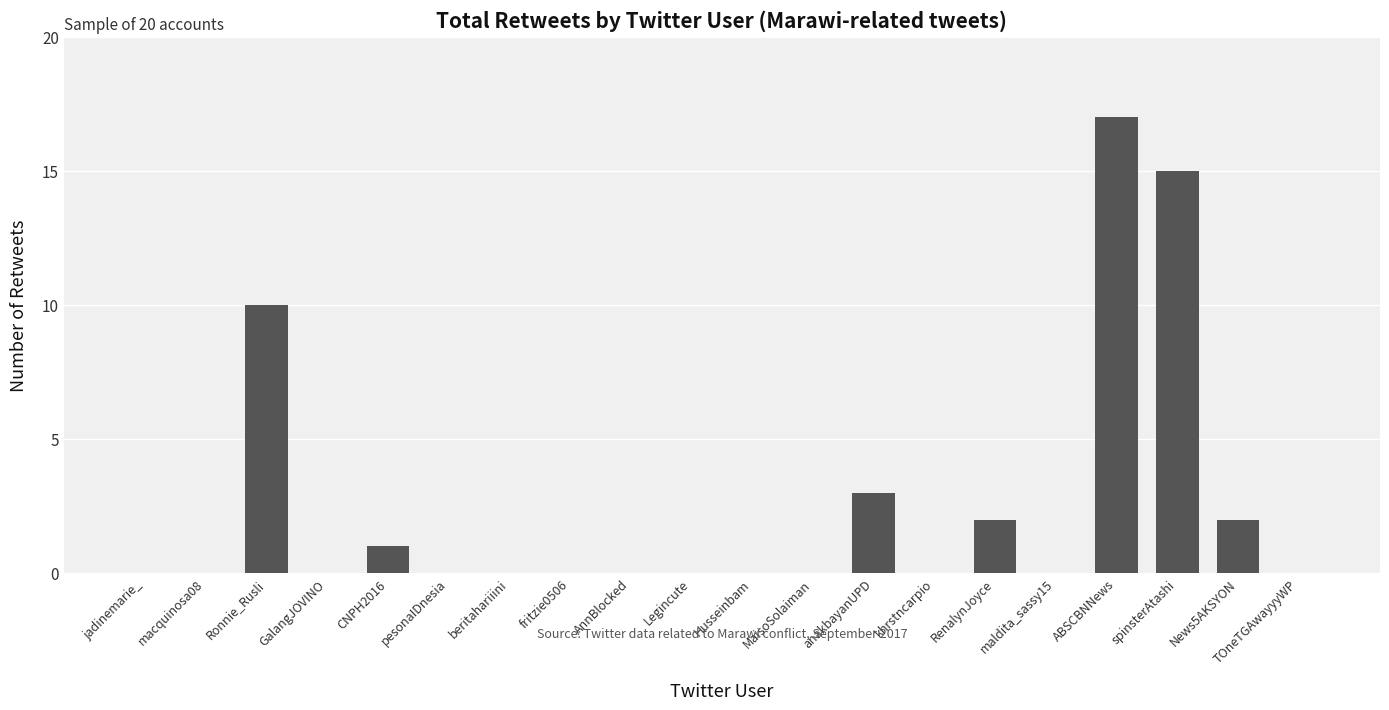

Which category has the highest value across all series?

ABSCBNNews